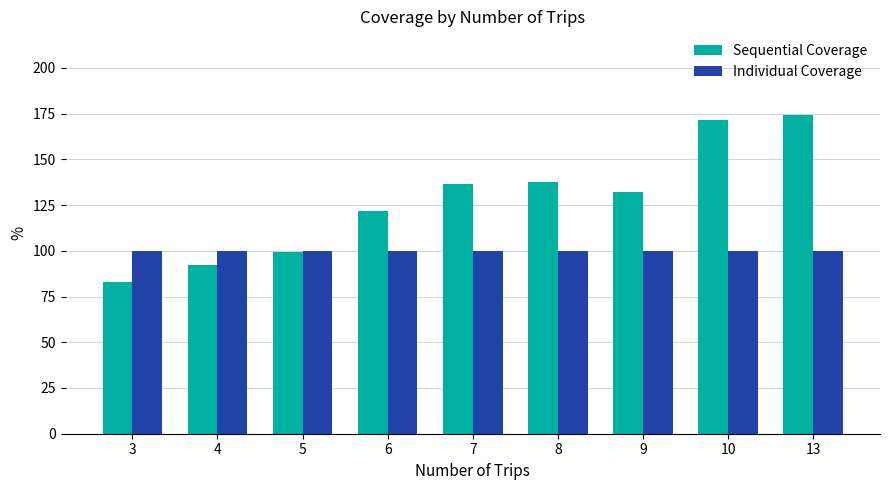

What are all the series names shown in the legend?

Sequential Coverage, Individual Coverage